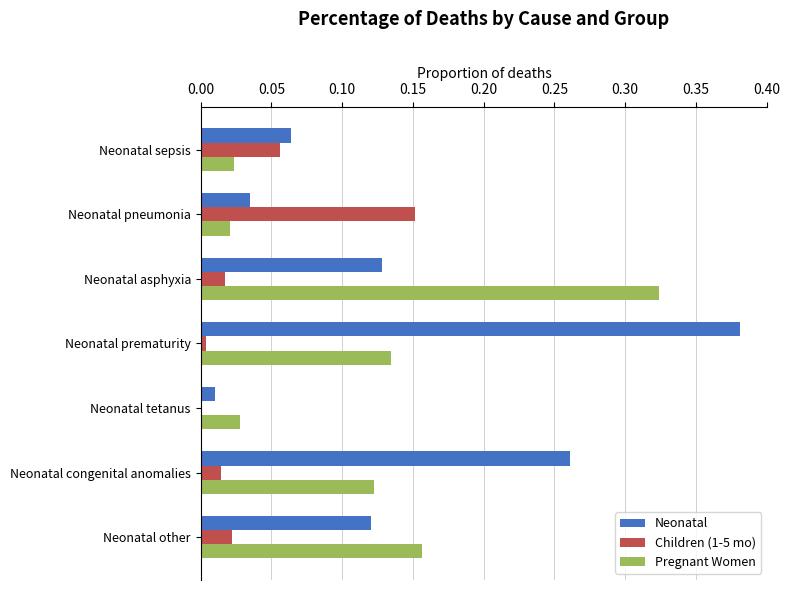

At which label does Children (1-5 mo) reach its peak?

Neonatal pneumonia